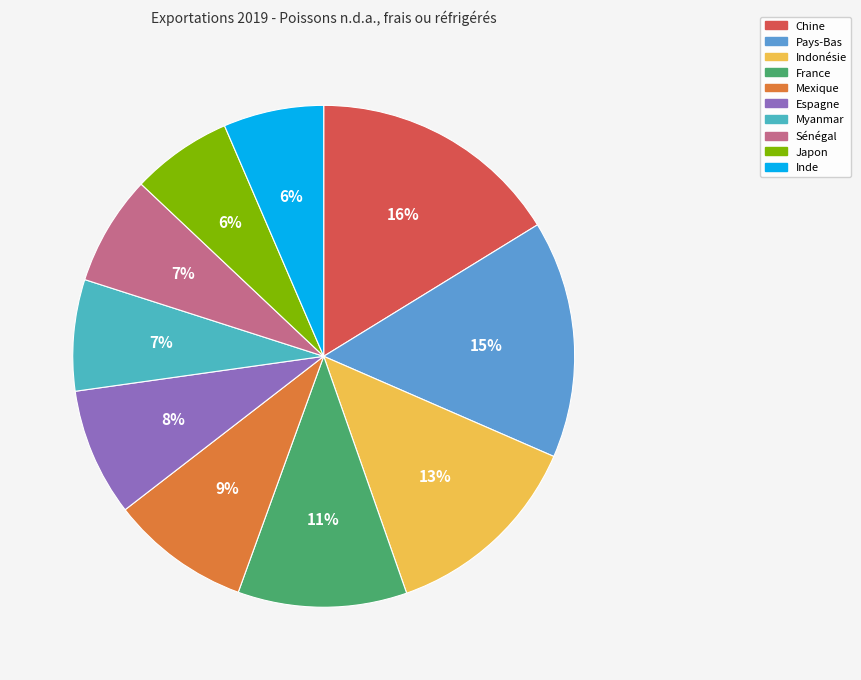

What portion of the pie excludes Japon?

93.5%